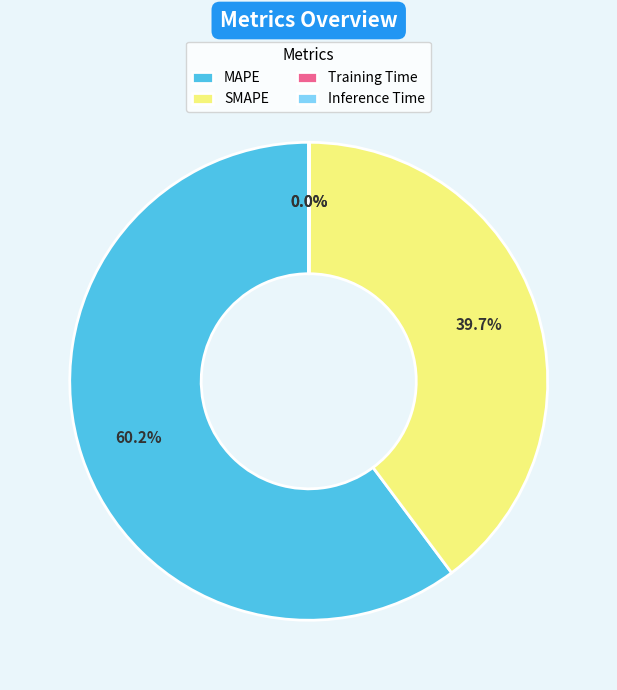

The MAPE slice represents 60% of the pie. True or false?

True